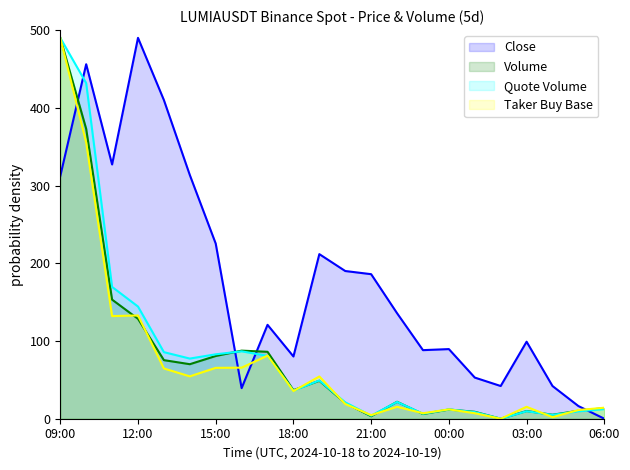

What are all the series names shown in the legend?

Close, Volume, Quote Volume, Taker Buy Base